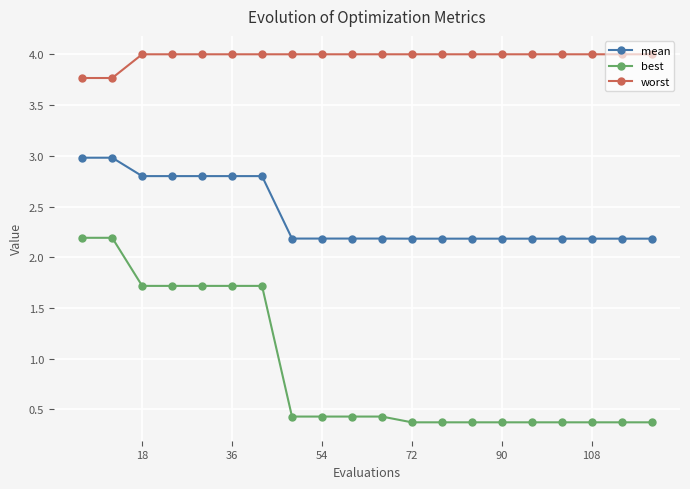

Which series has the largest total across all categories?

worst